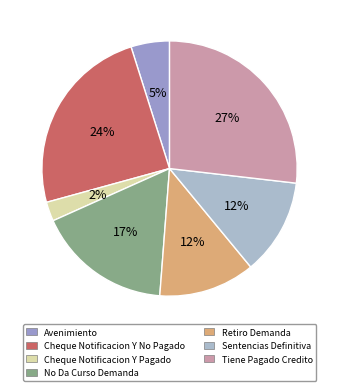

How many slices are in this pie chart?

7